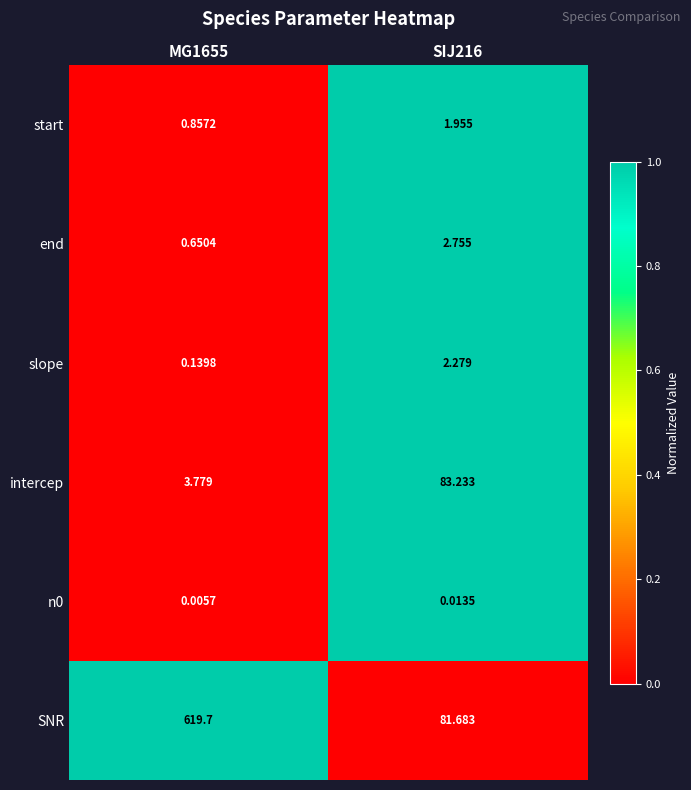

Is the value of slope at SIJ216 greater than the value of end at MG1655?

Yes